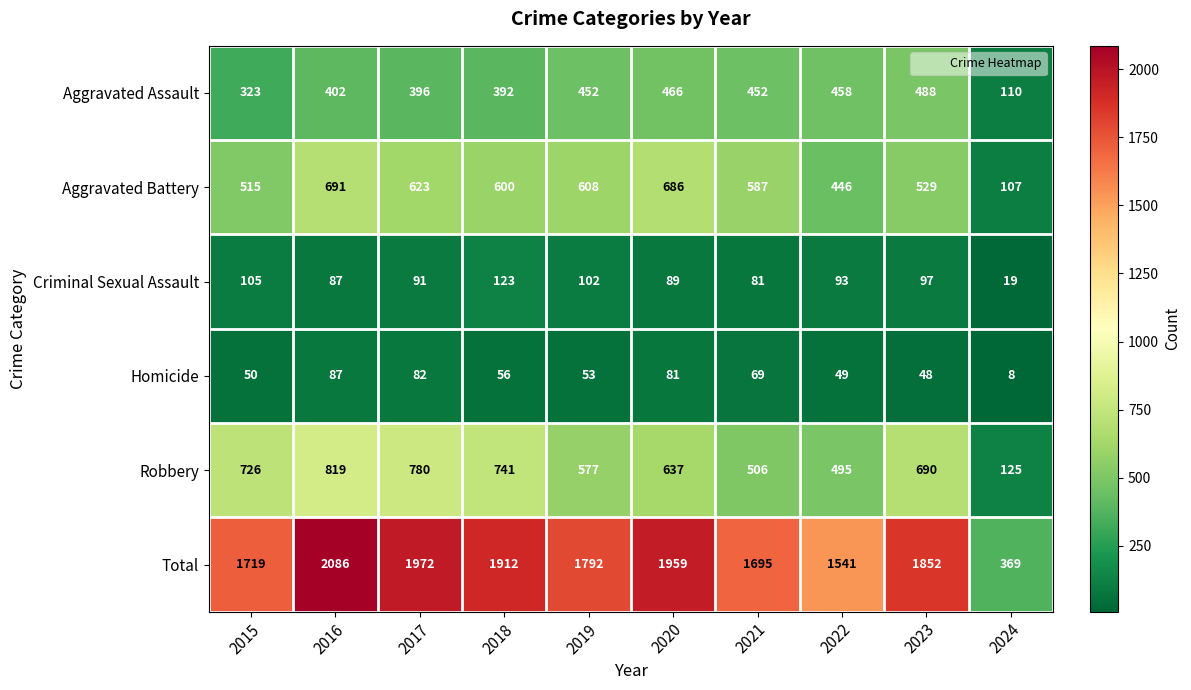

The value of Total at 2017 is 2776. True or false?

False